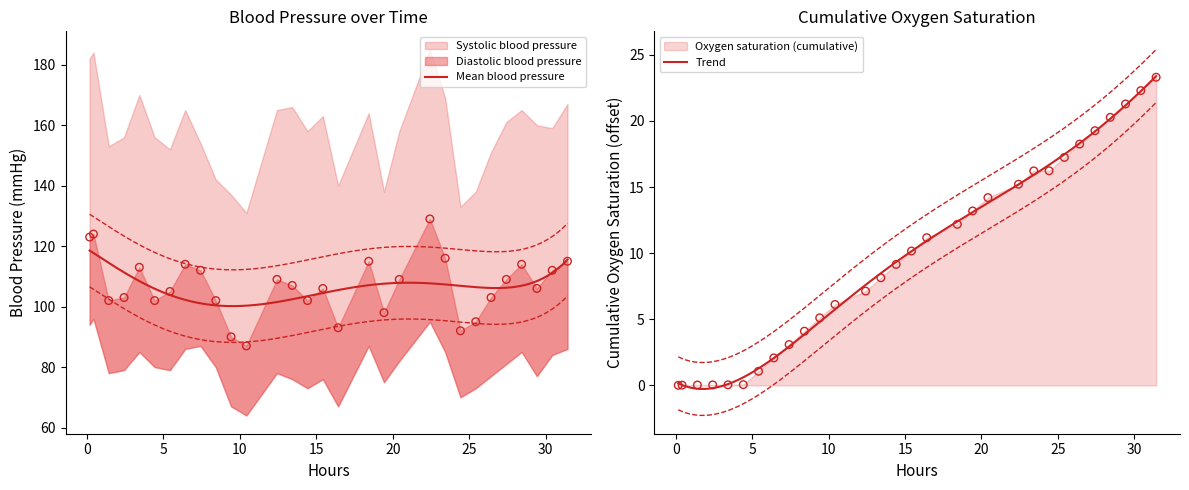

Which series has the largest Y range (max minus min)?

Systolic blood pressure